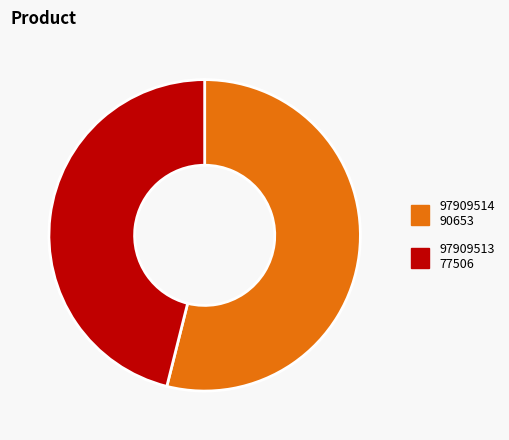

How many segments does this pie chart have?

2